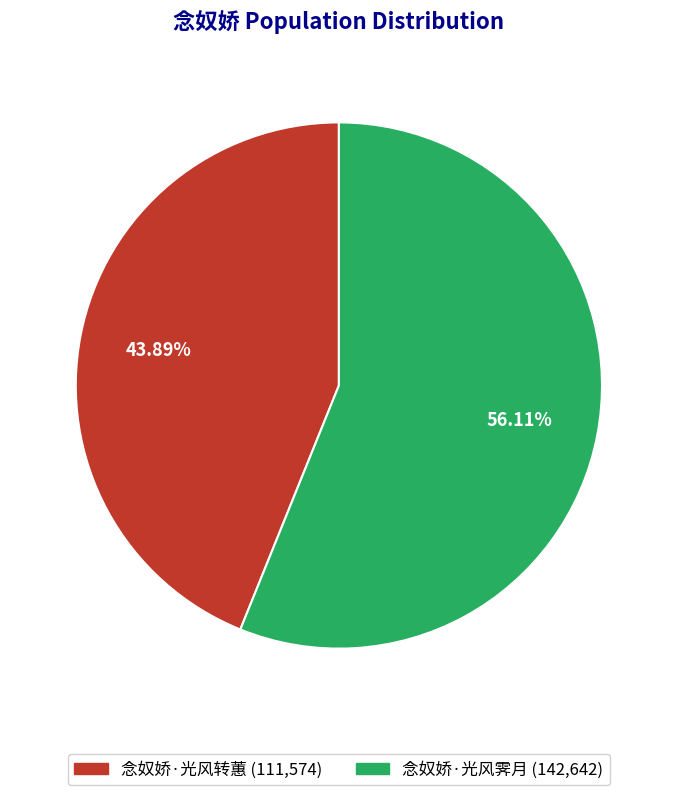

Which slice represents more than half of the pie?

念奴娇·光风霁月